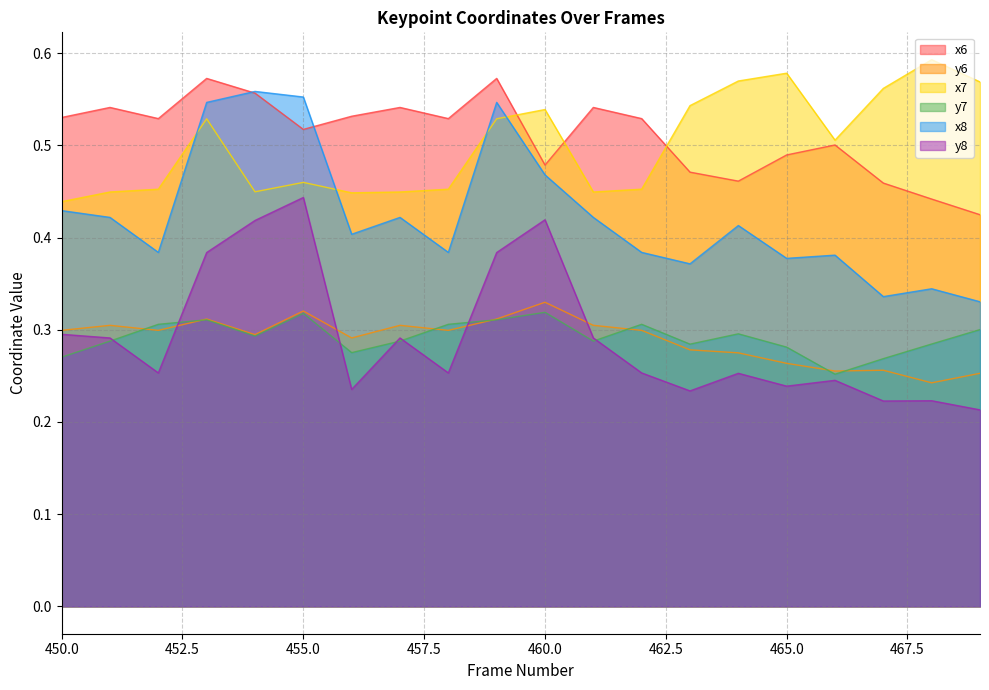

Reading right to left, what are all the values shown in this chart?

x6: 469=0.4	468=0.4	467=0.5	466=0.5	465=0.5	464=0.5	463=0.5	462=0.5	461=0.5	460=0.5	459=0.6	458=0.5	457=0.5	456=0.5	455=0.5	454=0.6	453=0.6	452=0.5	451=0.5	450=0.5
y6: 469=0.3	468=0.2	467=0.3	466=0.3	465=0.3	464=0.3	463=0.3	462=0.3	461=0.3	460=0.3	459=0.3	458=0.3	457=0.3	456=0.3	455=0.3	454=0.3	453=0.3	452=0.3	451=0.3	450=0.3
x7: 469=0.6	468=0.6	467=0.6	466=0.5	465=0.6	464=0.6	463=0.5	462=0.5	461=0.4	460=0.5	459=0.5	458=0.5	457=0.4	456=0.4	455=0.5	454=0.4	453=0.5	452=0.5	451=0.4	450=0.4
y7: 469=0.3	468=0.3	467=0.3	466=0.3	465=0.3	464=0.3	463=0.3	462=0.3	461=0.3	460=0.3	459=0.3	458=0.3	457=0.3	456=0.3	455=0.3	454=0.3	453=0.3	452=0.3	451=0.3	450=0.3
x8: 469=0.3	468=0.3	467=0.3	466=0.4	465=0.4	464=0.4	463=0.4	462=0.4	461=0.4	460=0.5	459=0.5	458=0.4	457=0.4	456=0.4	455=0.6	454=0.6	453=0.5	452=0.4	451=0.4	450=0.4
y8: 469=0.2	468=0.2	467=0.2	466=0.2	465=0.2	464=0.3	463=0.2	462=0.3	461=0.3	460=0.4	459=0.4	458=0.3	457=0.3	456=0.2	455=0.4	454=0.4	453=0.4	452=0.3	451=0.3	450=0.3